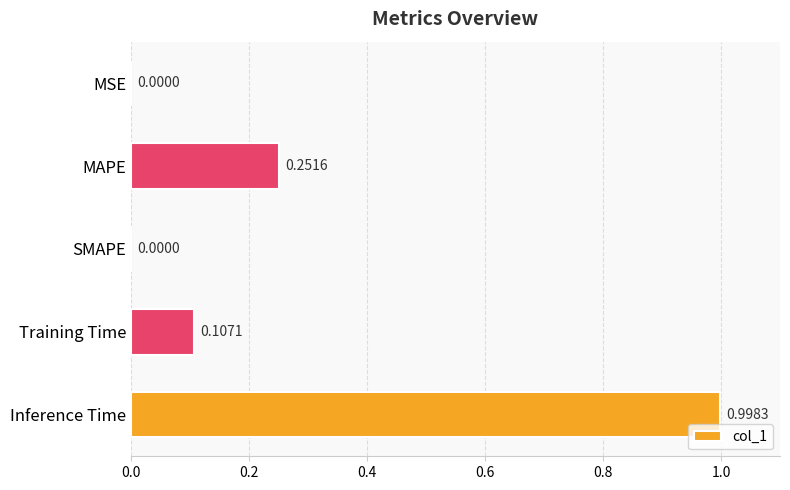

Which label corresponds to the largest value in the chart?

Inference Time